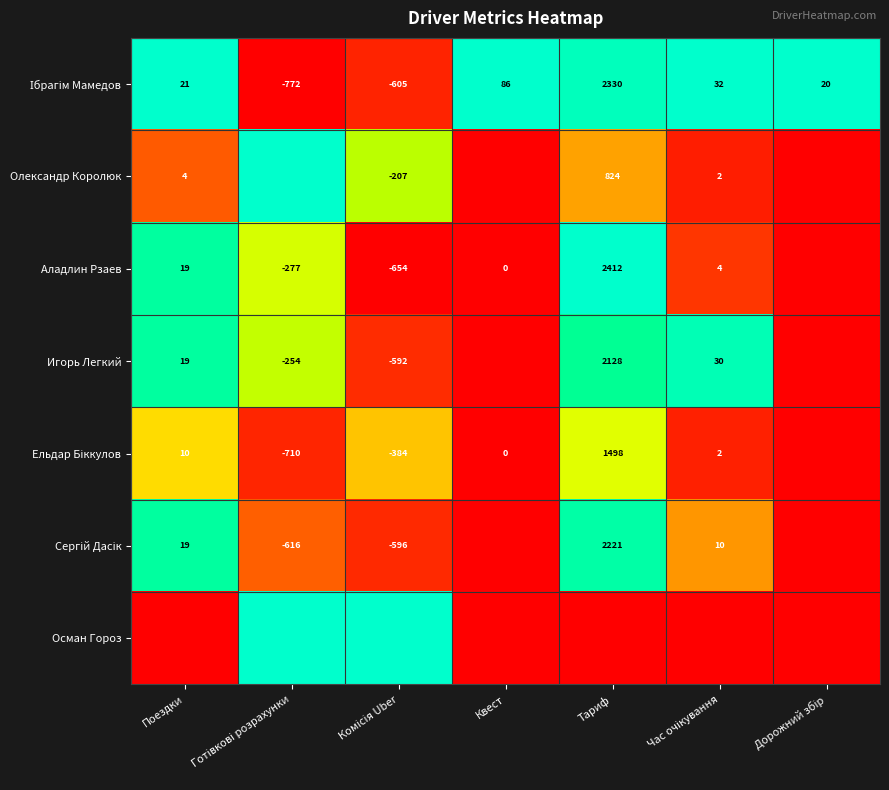

List the labels in order of Сергій Дасік value, largest first.

Тариф, Поездки, Час очікування, Готівкові розрахунки, Комісія Uber, Квест, Дорожний збір